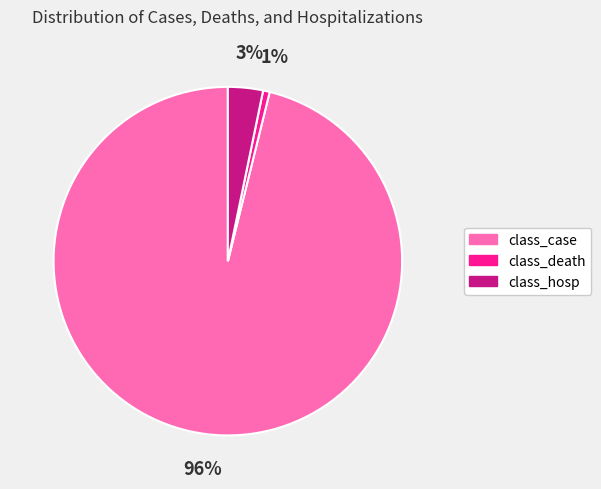

To the nearest percent, what portion does class_case represent?

96%